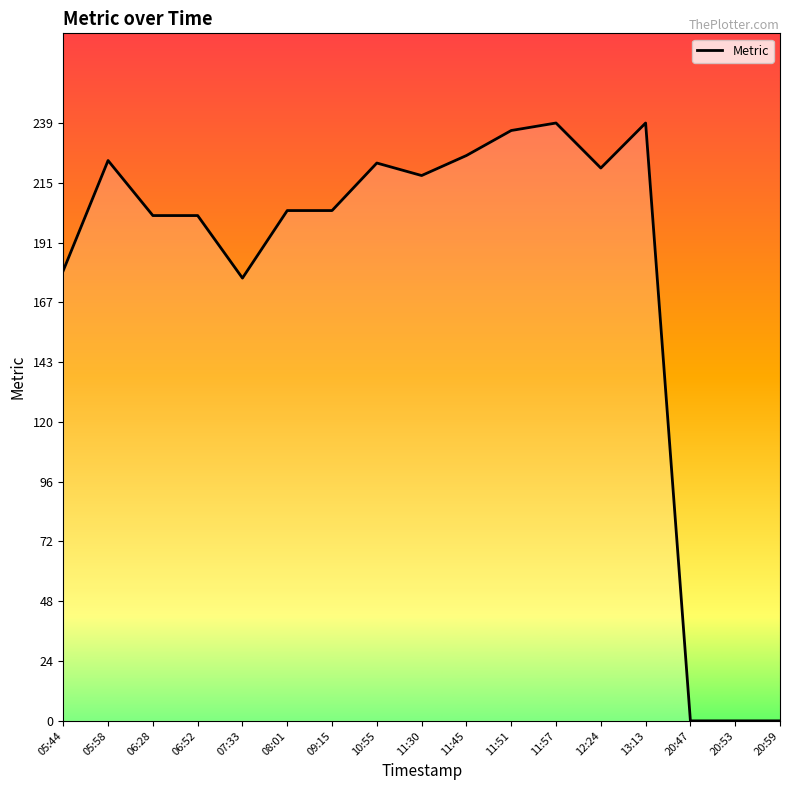

How many data points are less than 204?

7